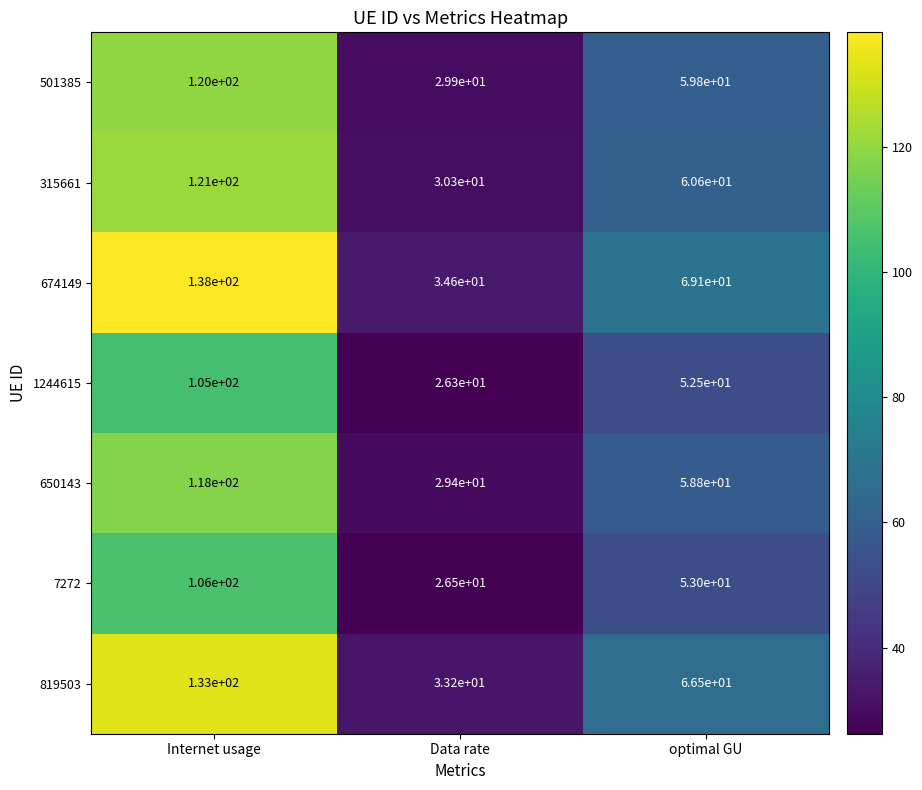

True or false: 1244615 has a value of 105.0 at Internet usage.

True